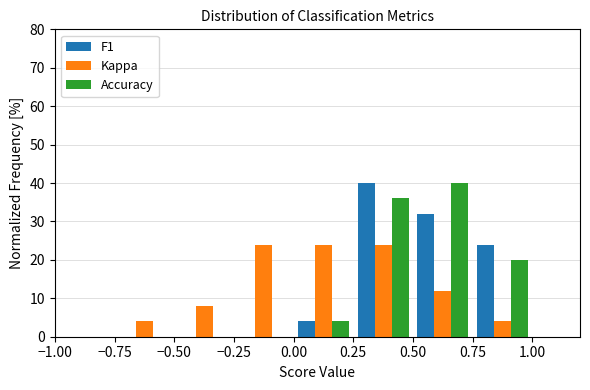

What is the height of the F1 bar covering 0.75 to 1.00 on the x-axis? The values are not printed on the chart, so give them approximately, as read against the axis.

24